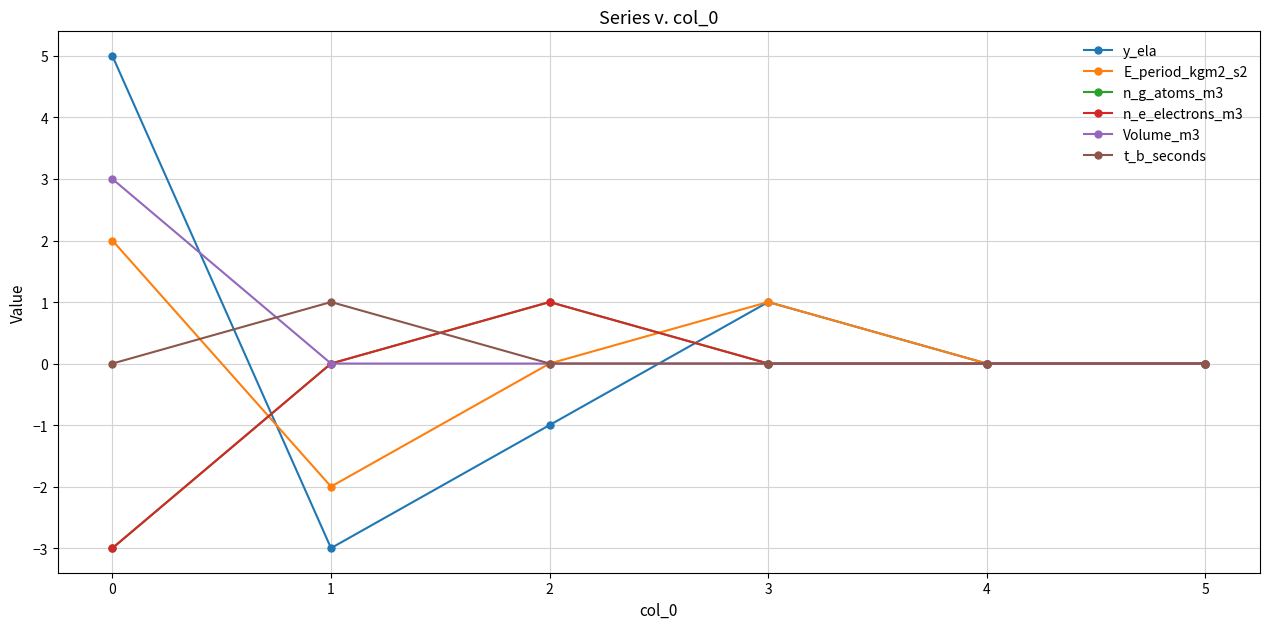

Is this an area chart (filled region under the line)?

No